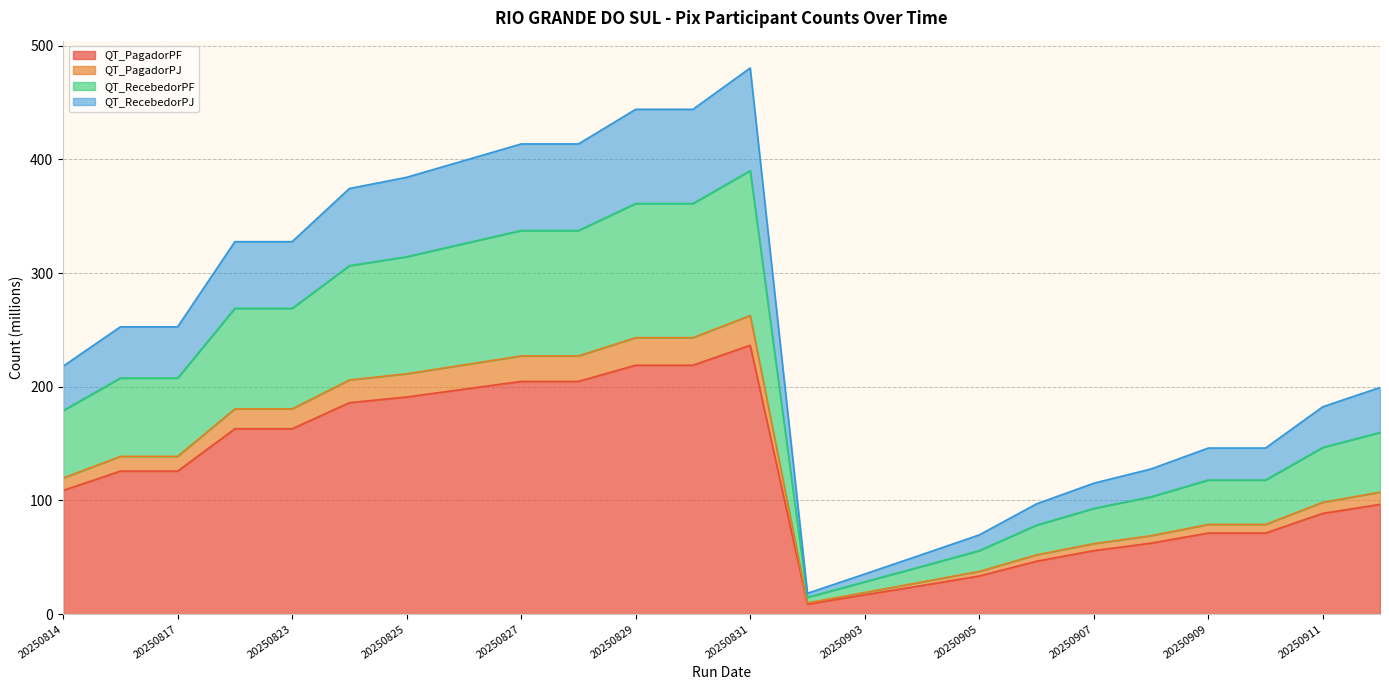

What are all the series names shown in the legend?

QT_PagadorPF, QT_PagadorPJ, QT_RecebedorPF, QT_RecebedorPJ